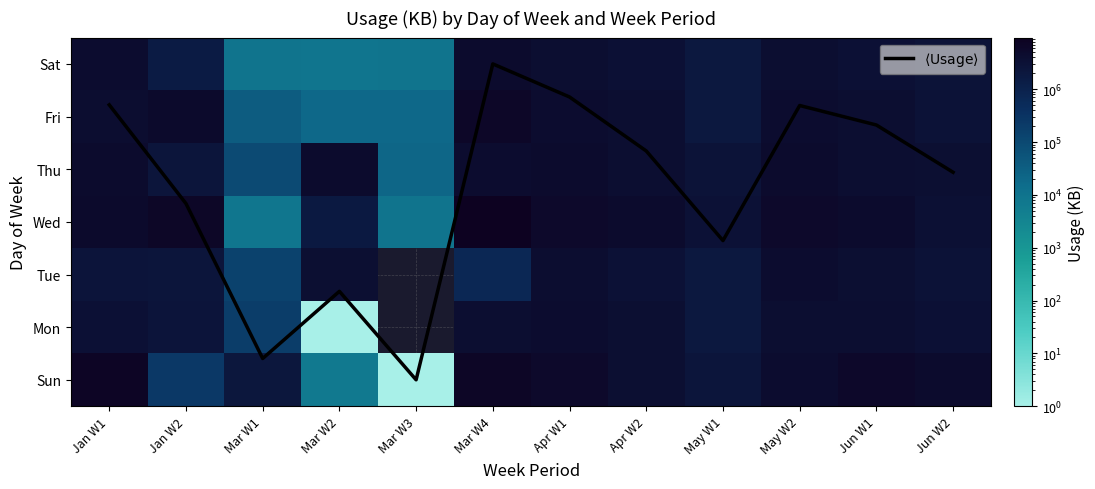

At how many categories does at least one series exceed 6115182?

3